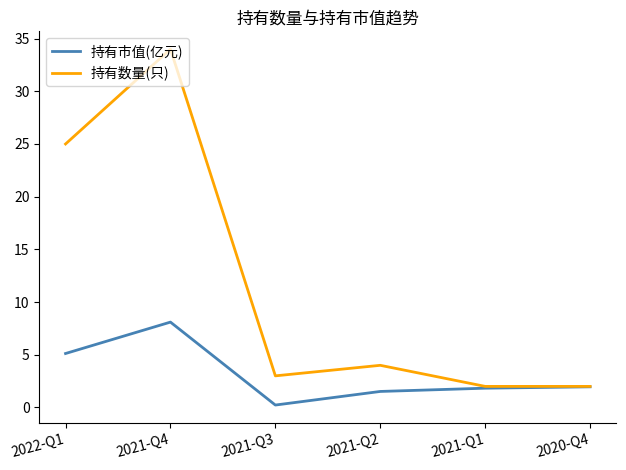

What is the total value across all series at 2021-Q4?

42.1